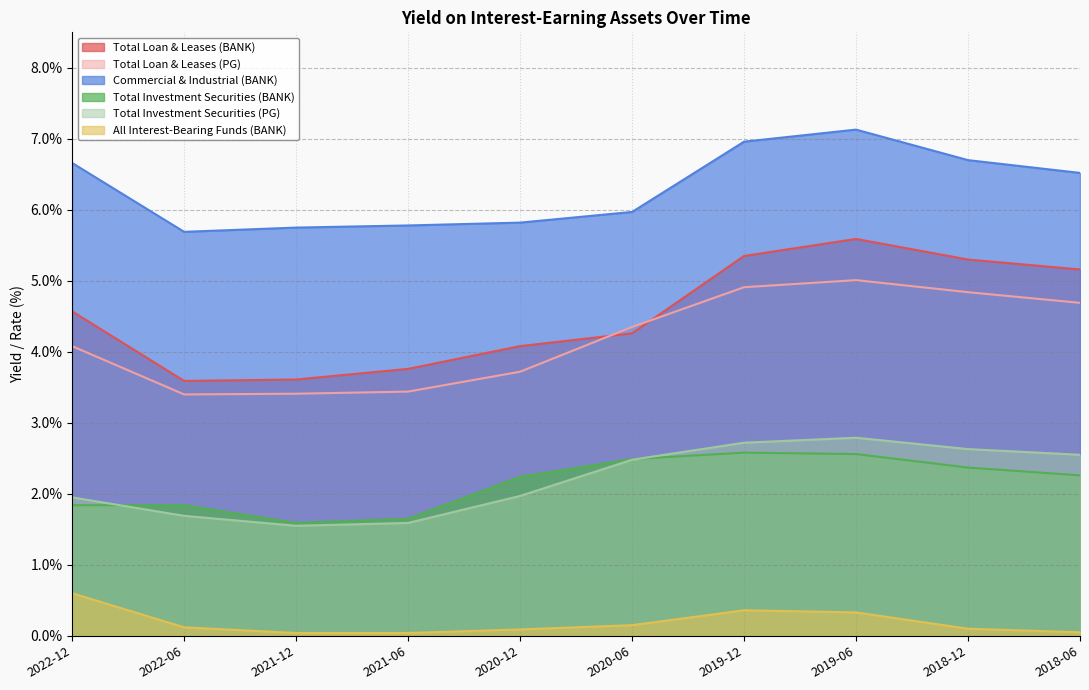

At which category does Commercial & Industrial (BANK) reach its first local peak?

2019-06